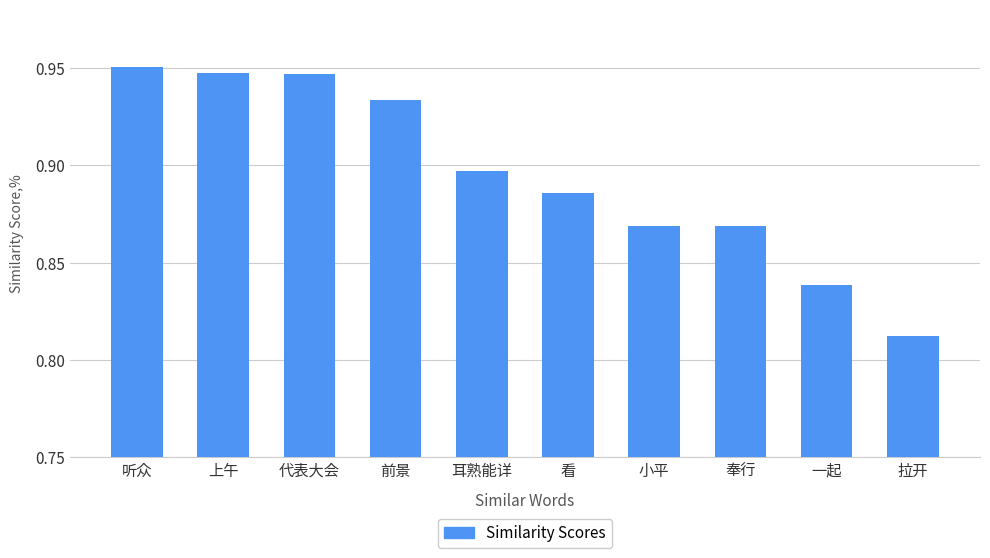

Count the values in the range 0 to 1.

10